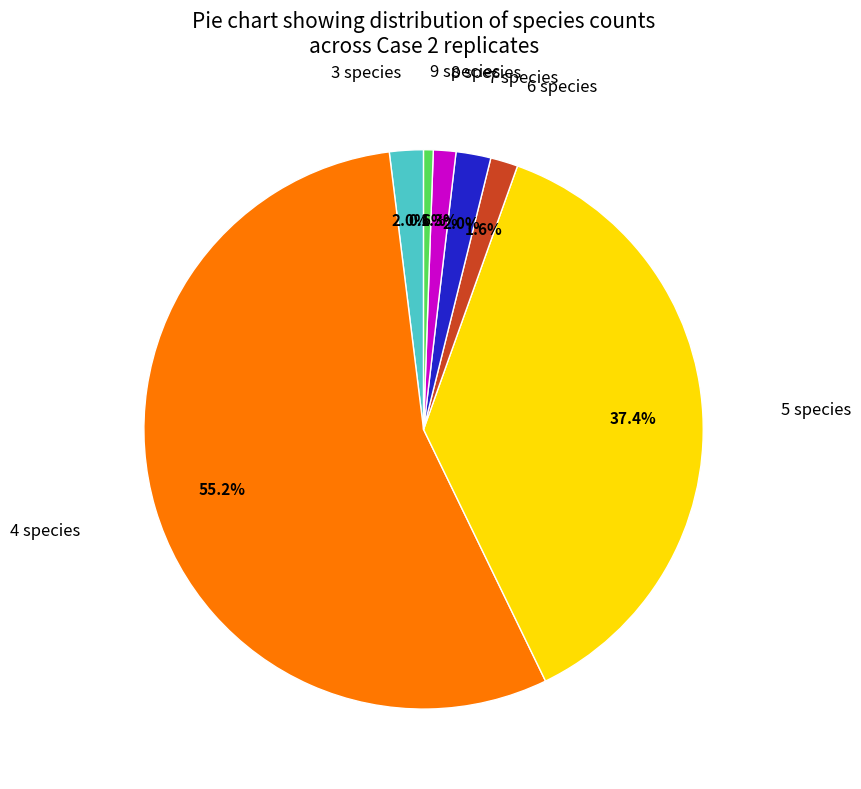

What is the smallest slice in the pie chart?

9 species